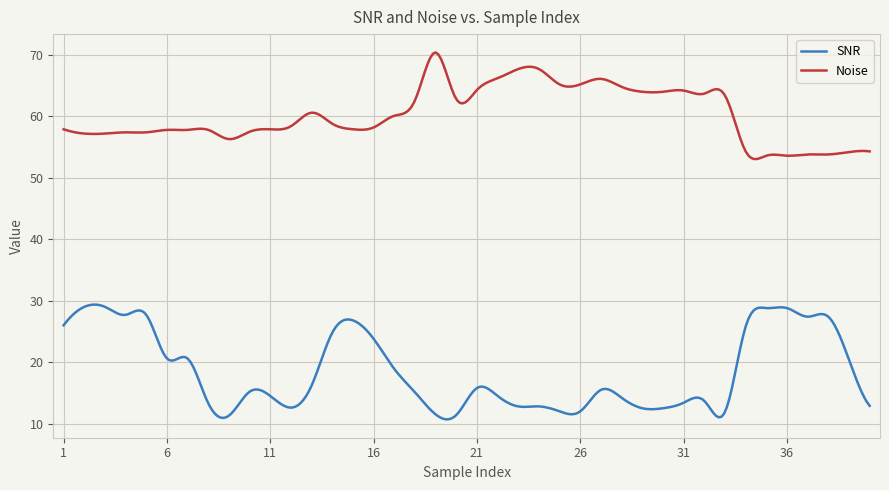

Rank the series by their average value, from highest to lowest.

Noise, SNR